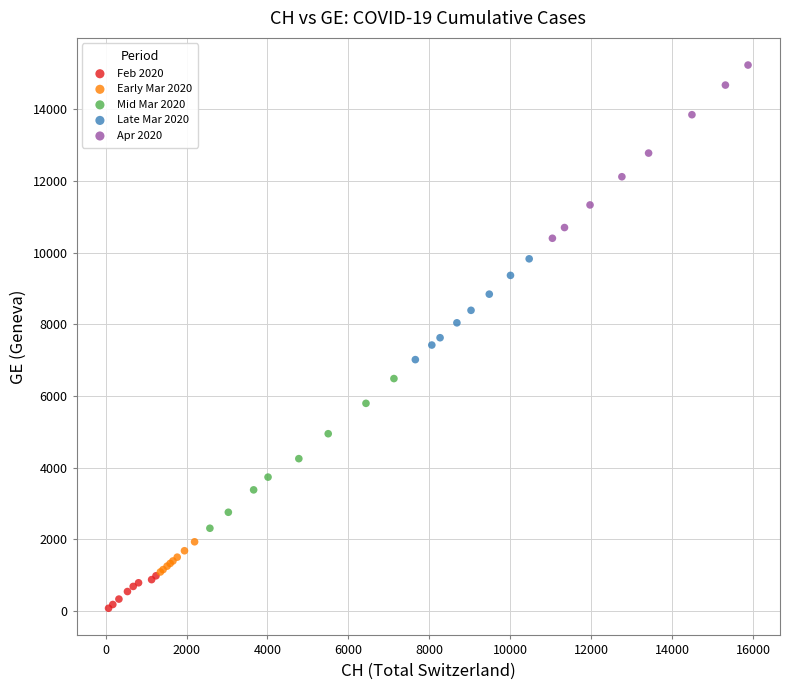

Which series contains the lowest Y value?

Feb 2020